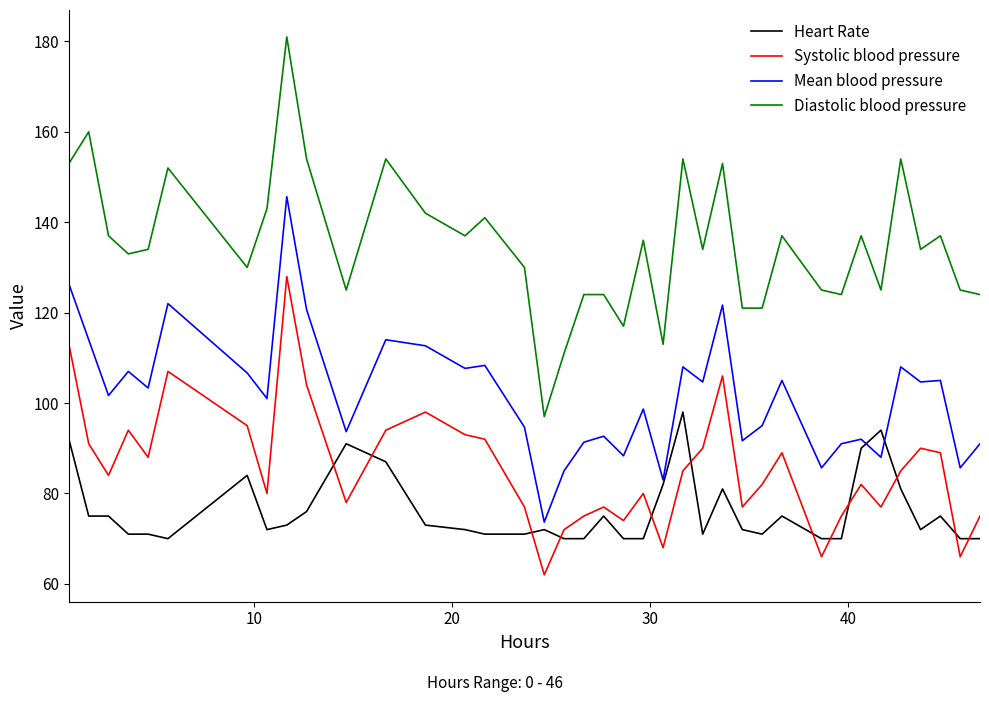

What are all the series names shown in the legend?

Heart Rate, Systolic blood pressure, Mean blood pressure, Diastolic blood pressure